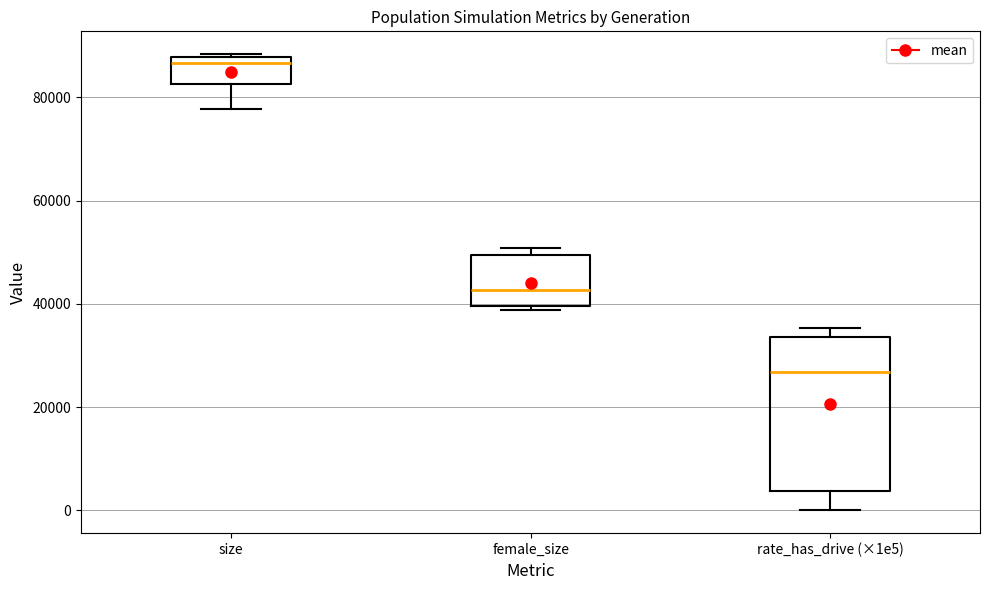

Which box has the highest median line?

size